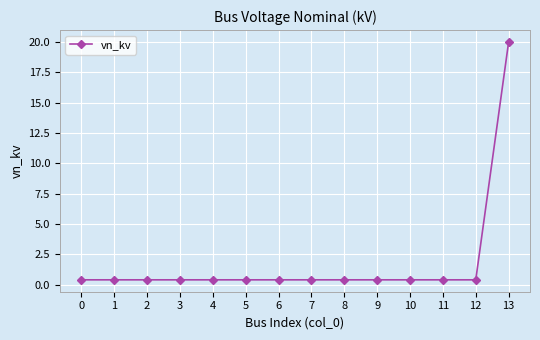

Reading right to left, extract all data points from this chart.

13=20.0	12=0.4	11=0.4	10=0.4	9=0.4	8=0.4	7=0.4	6=0.4	5=0.4	4=0.4	3=0.4	2=0.4	1=0.4	0=0.4